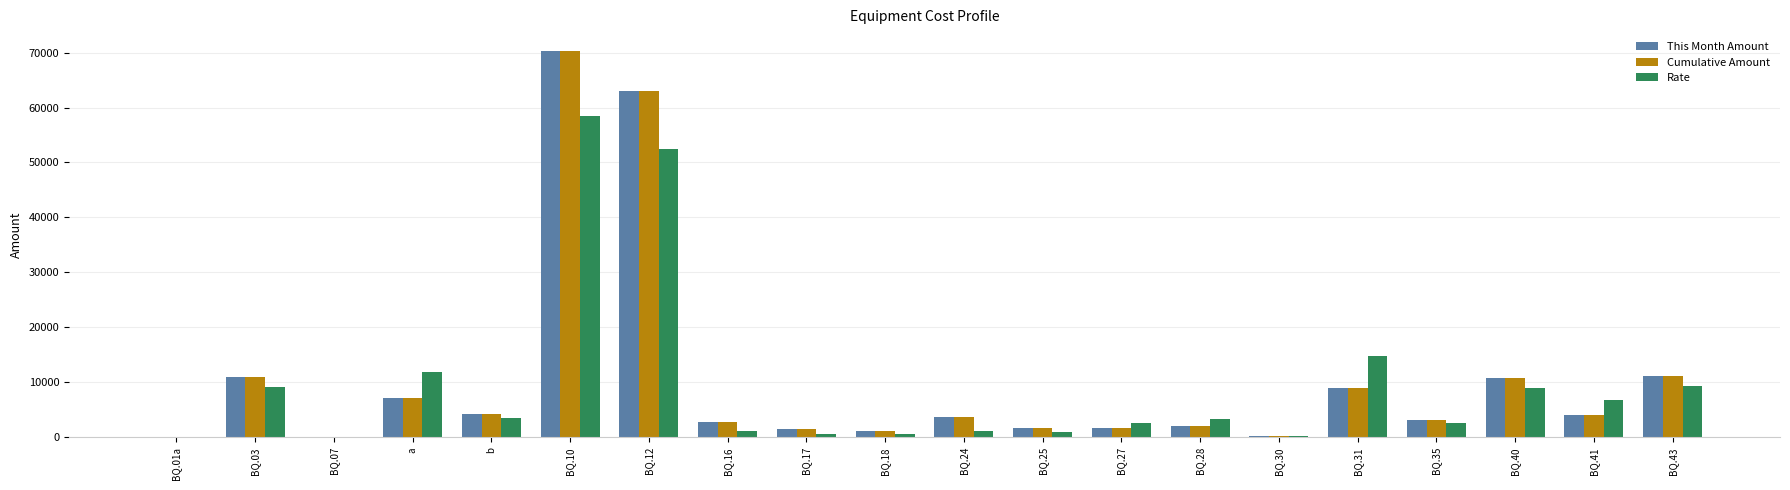

True or false: Rate has a value of 3462.0 at b.

True